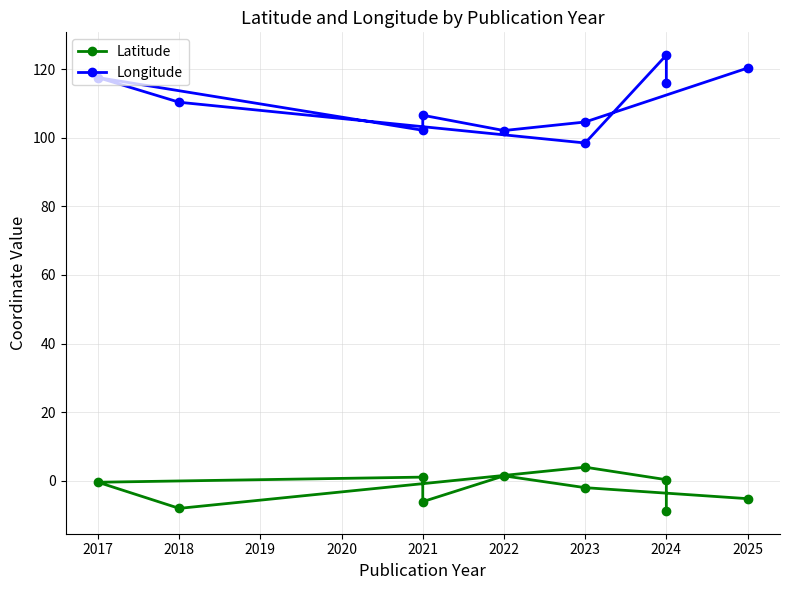

The value of Latitude at 2021 is 0.5. True or false?

False